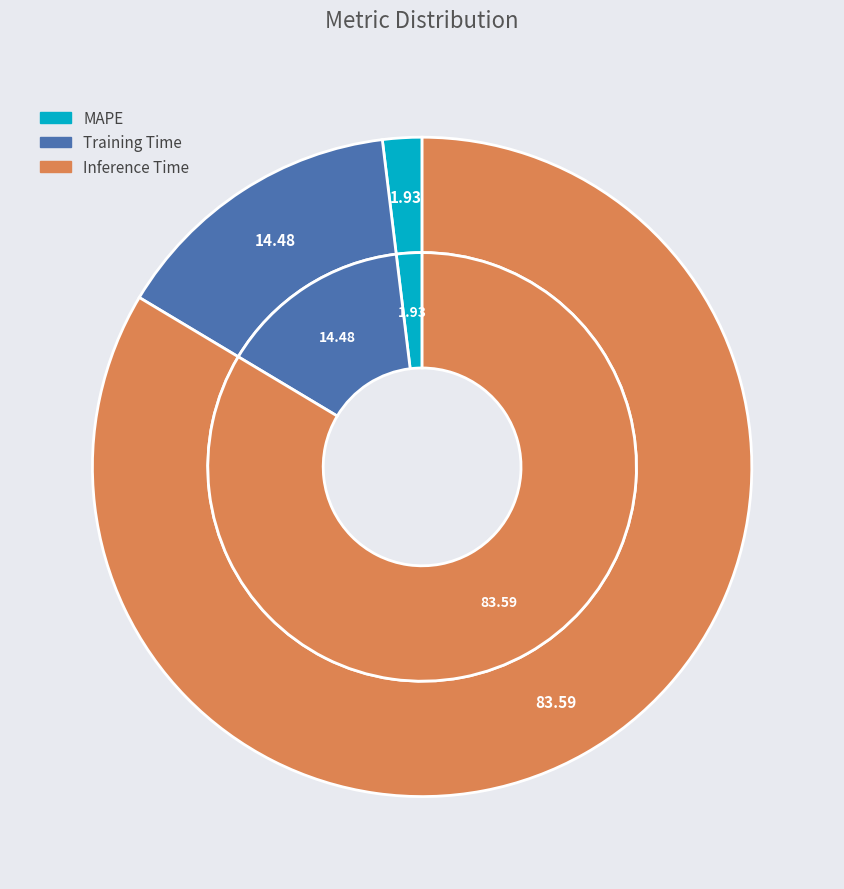

To the nearest percent, what portion does Training Time represent?

14%